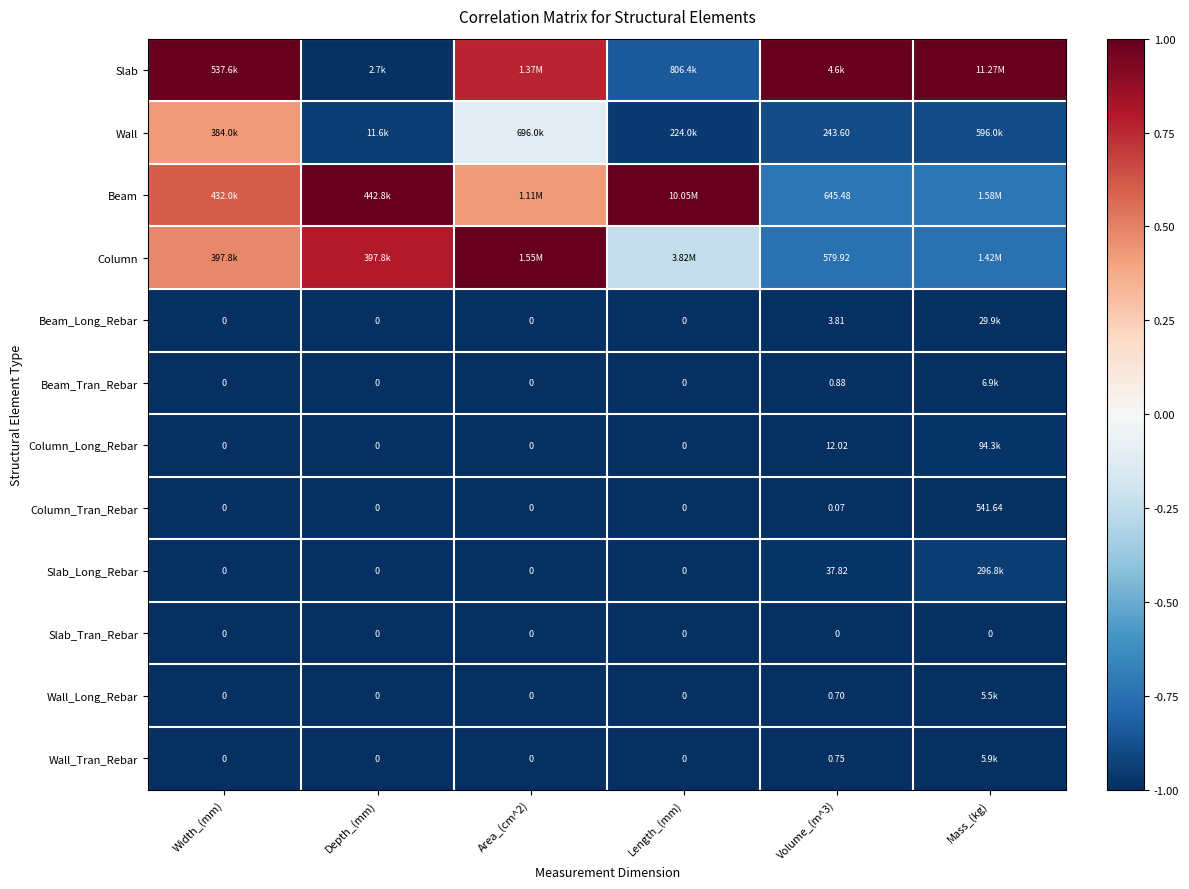

How many data points does each series have?

6